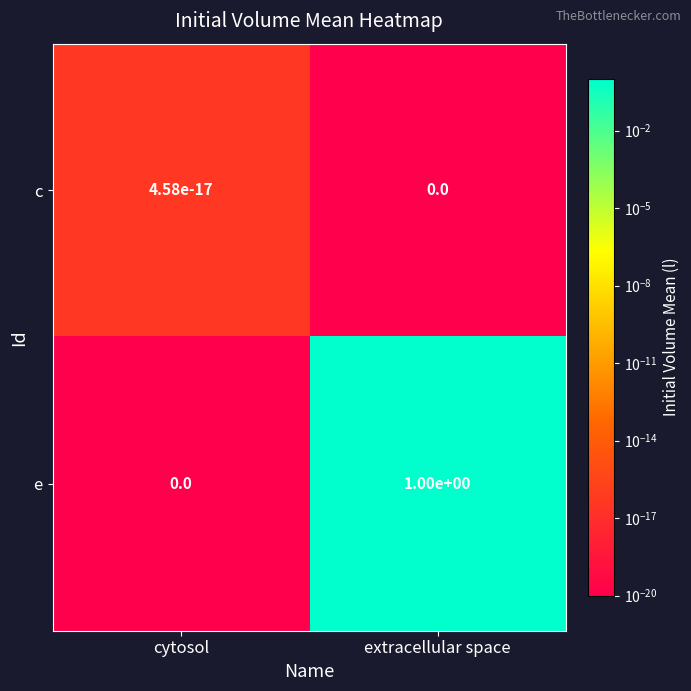

What is the difference between the highest and lowest values at extracellular space?

1.0